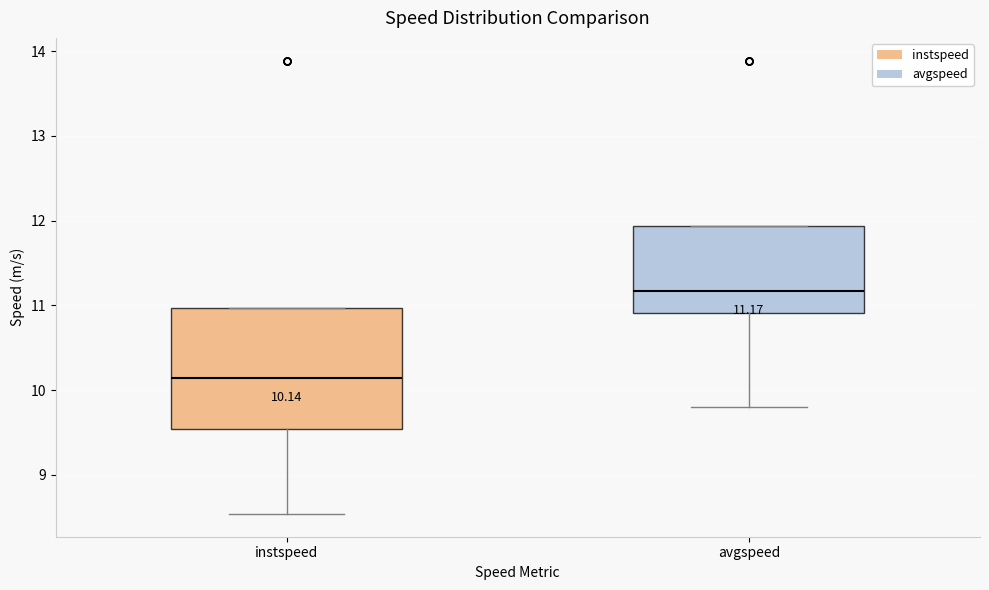

Comparing the boxes themselves (not the whiskers), which one is the tallest?

instspeed